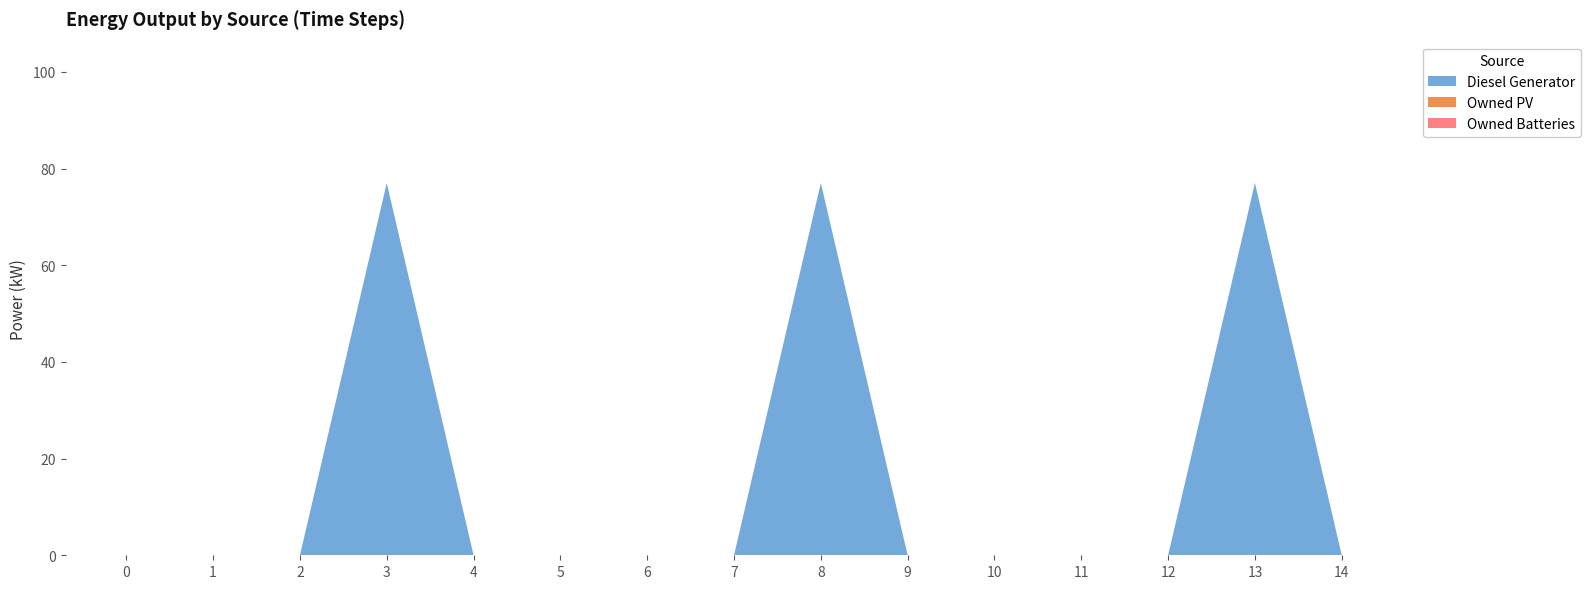

Reading left to right, transcribe all the data shown in this chart.

Diesel Generator: 0=0	1=0	2=0	3=77	4=0	5=0	6=0	7=0	8=77	9=0	10=0	11=0	12=0	13=77	14=0
Owned PV: 0=0	1=0	2=0	3=0	4=0	5=0	6=0	7=0	8=0	9=0	10=0	11=0	12=0	13=0	14=0
Owned Batteries: 0=0	1=0	2=0	3=0	4=0	5=0	6=0	7=0	8=0	9=0	10=0	11=0	12=0	13=0	14=0